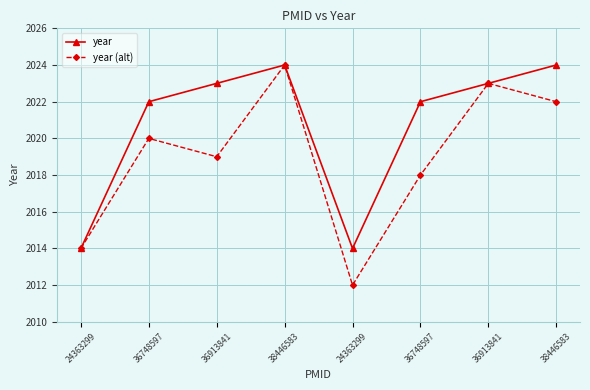

What is the minimum value for year (alt)?

2012